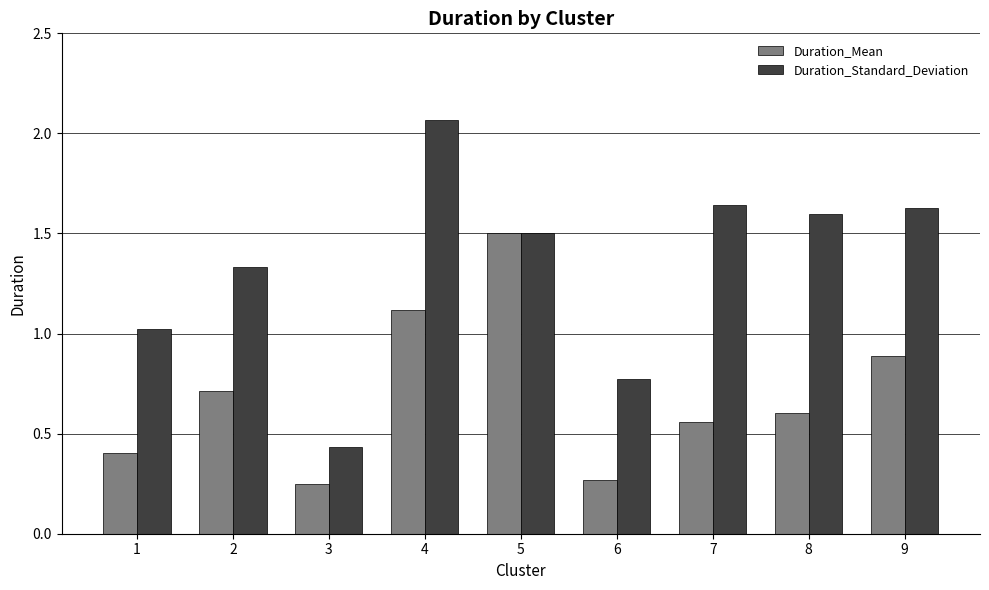

Which label corresponds to the largest value in the chart?

4